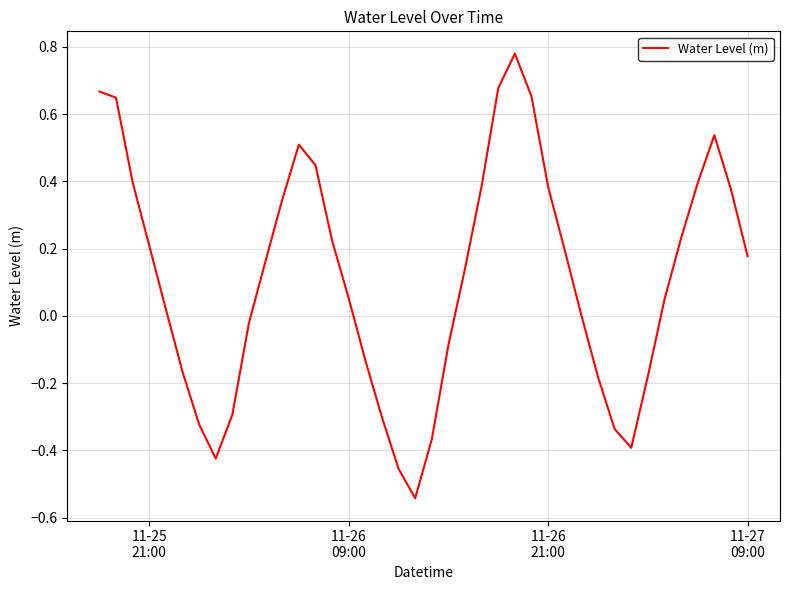

Is this an area chart (filled region under the line)?

No